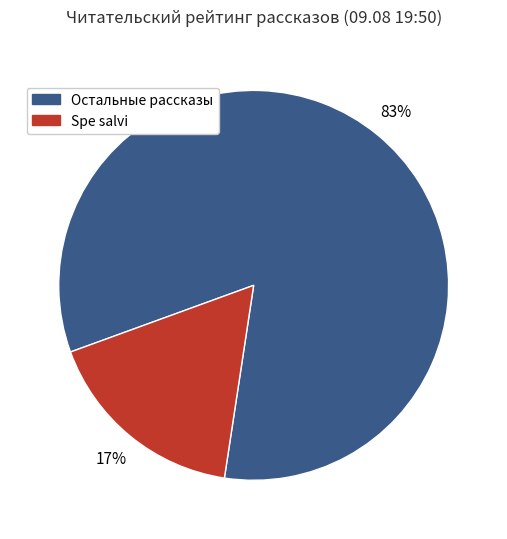

Is there any slice that represents more than half of the pie?

Yes